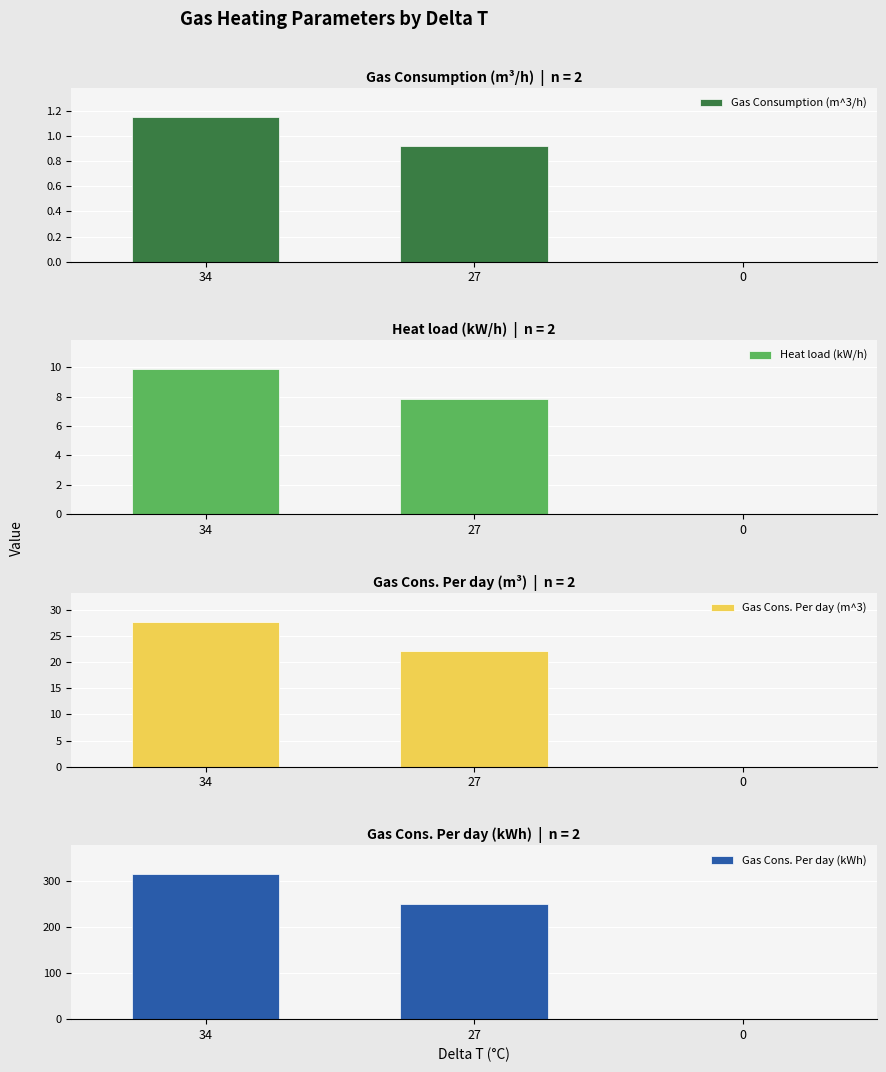

What are all the series names shown in the legend?

Gas Consumption (m^3/h), Heat load (kW/h), Gas Cons. Per day (m^3), Gas Cons. Per day (kWh)